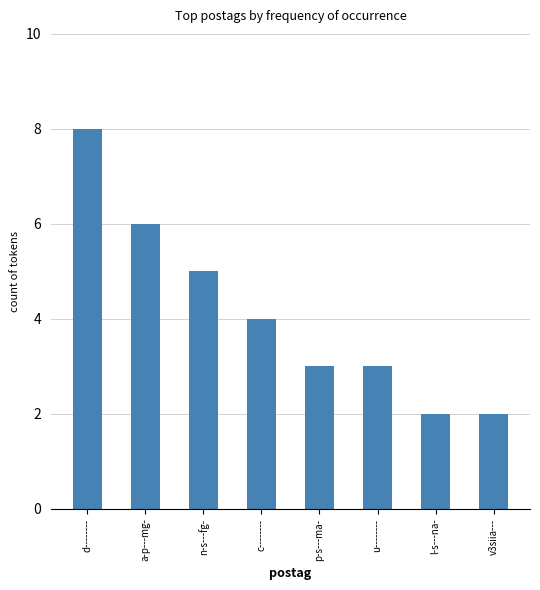

Where does the data first go above 4?

d--------